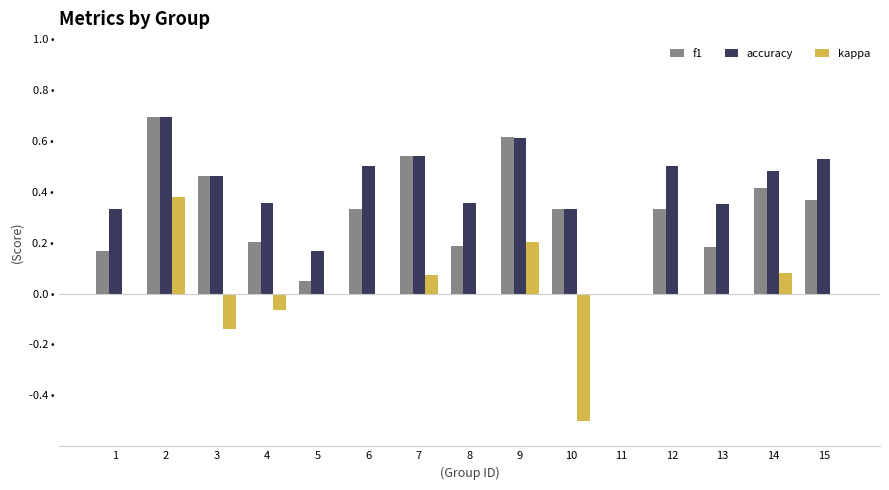

Reading right to left, list all the values displayed in this chart.

f1: 15=0.4	14=0.4	13=0.2	12=0.3	11=0.0	10=0.3	9=0.6	8=0.2	7=0.5	6=0.3	5=0.0	4=0.2	3=0.5	2=0.7	1=0.2
accuracy: 15=0.5	14=0.5	13=0.4	12=0.5	11=0.0	10=0.3	9=0.6	8=0.4	7=0.5	6=0.5	5=0.2	4=0.4	3=0.5	2=0.7	1=0.3
kappa: 15=0.0	14=0.1	13=0.0	12=0.0	11=0.0	10=-0.5	9=0.2	8=0.0	7=0.1	6=0.0	5=0.0	4=-0.1	3=-0.1	2=0.4	1=0.0